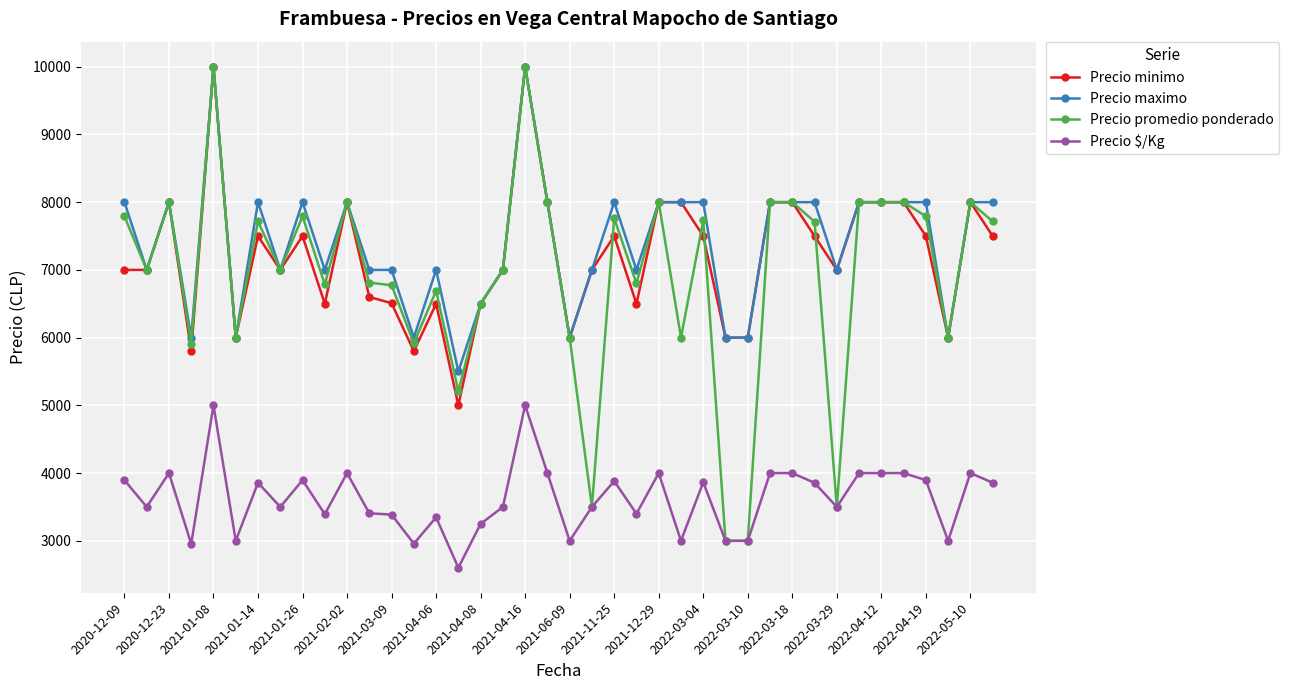

True or false: Precio minimo has more than 1 points higher than both neighbors.

True